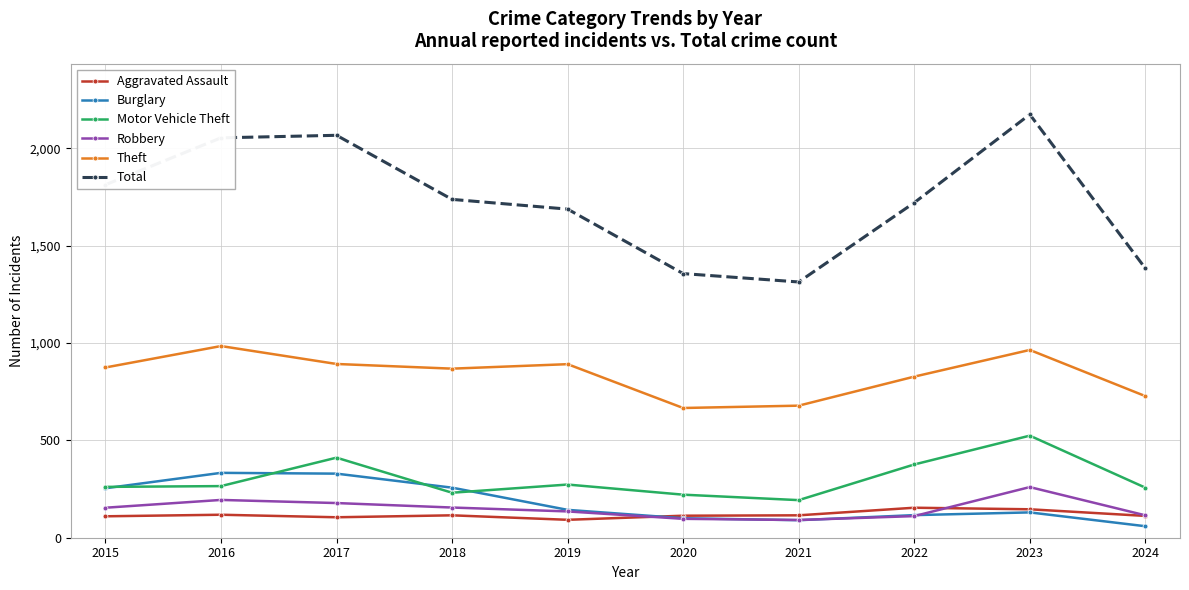

In Robbery, how many points are lower than both neighbors (excluding endpoints)?

1